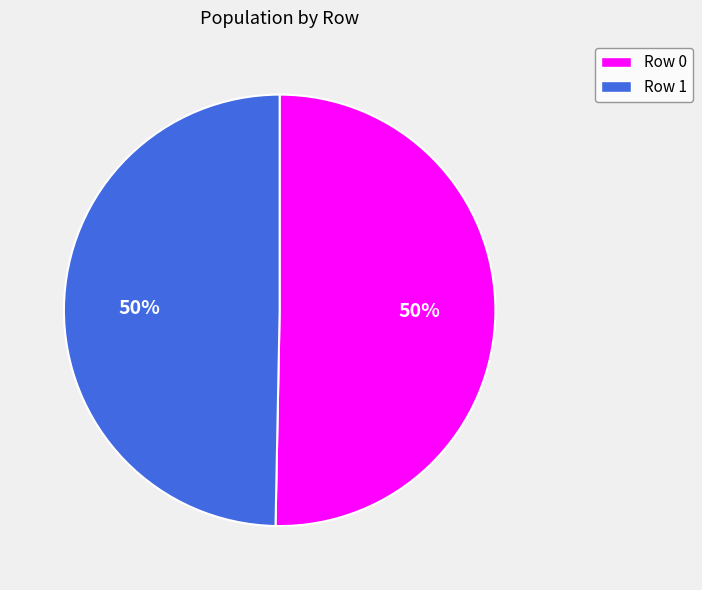

To the nearest percent, what is the average slice percentage?

50%